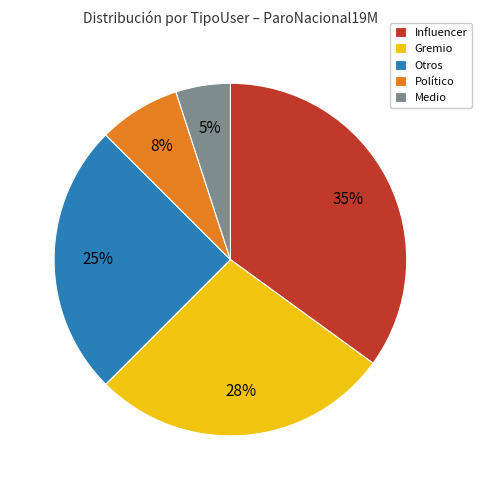

Between Político and Otros, which is larger?

Otros